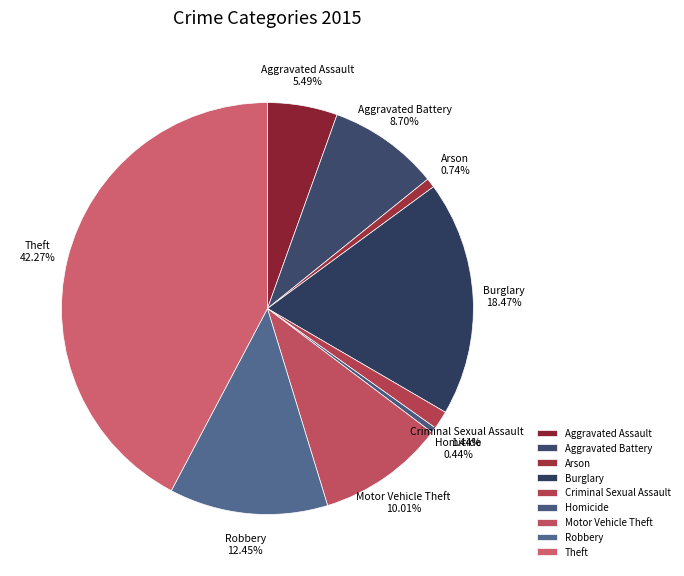

To the nearest percent, what percentage of the pie is Theft?

42%